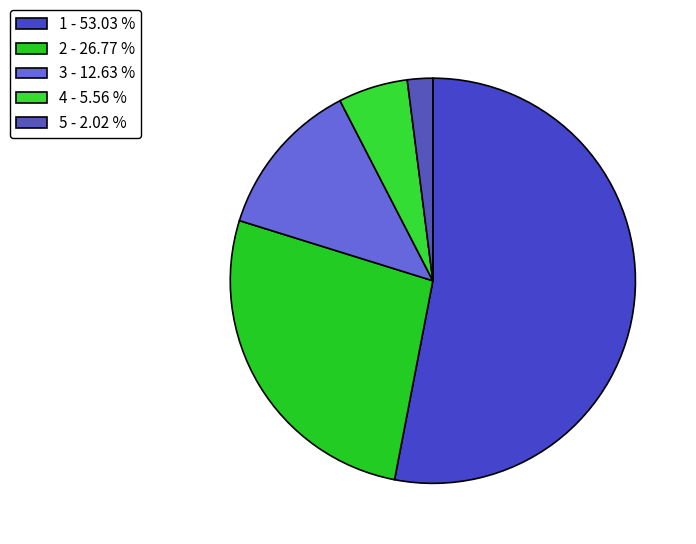

Rank the categories by value from lowest to highest.

5 - 2.02 %, 4 - 5.56 %, 3 - 12.63 %, 2 - 26.77 %, 1 - 53.03 %